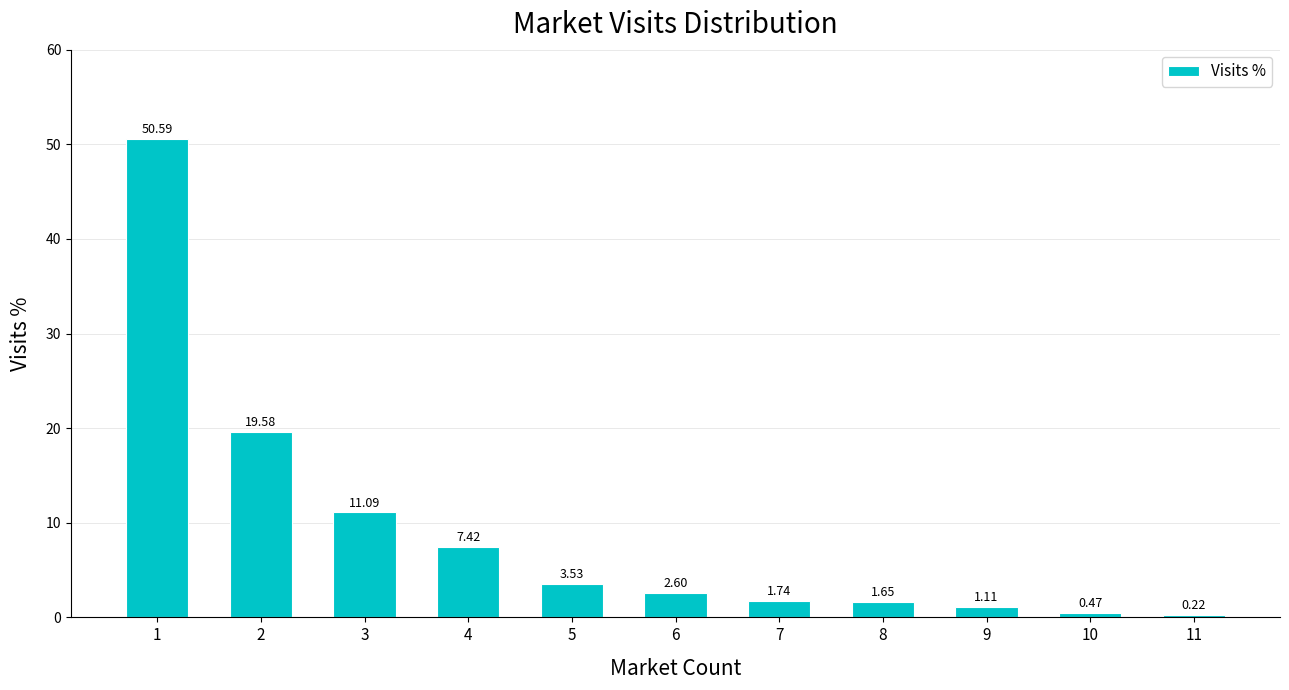

What is the greatest value displayed?

50.6